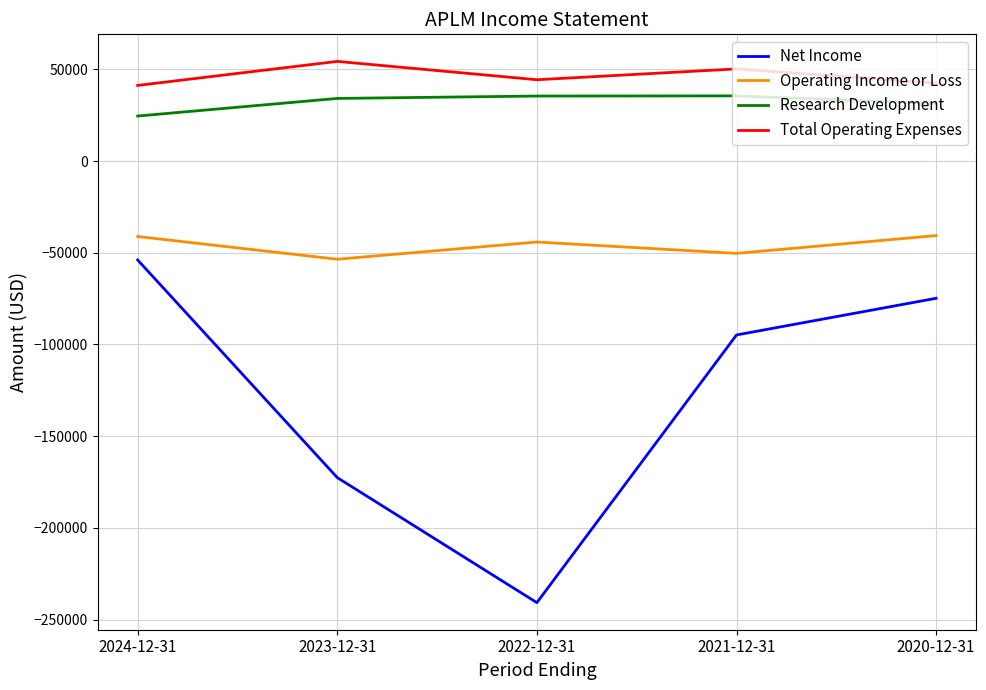

What is the lowest value of the Net Income series?

-240800